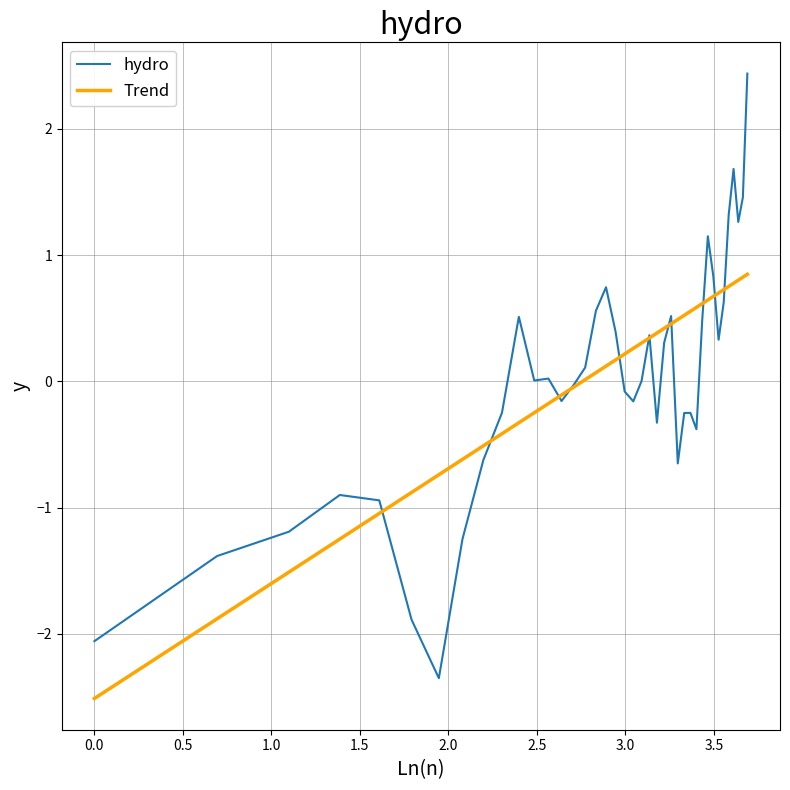

What is the highest value of the Trend series?

0.8